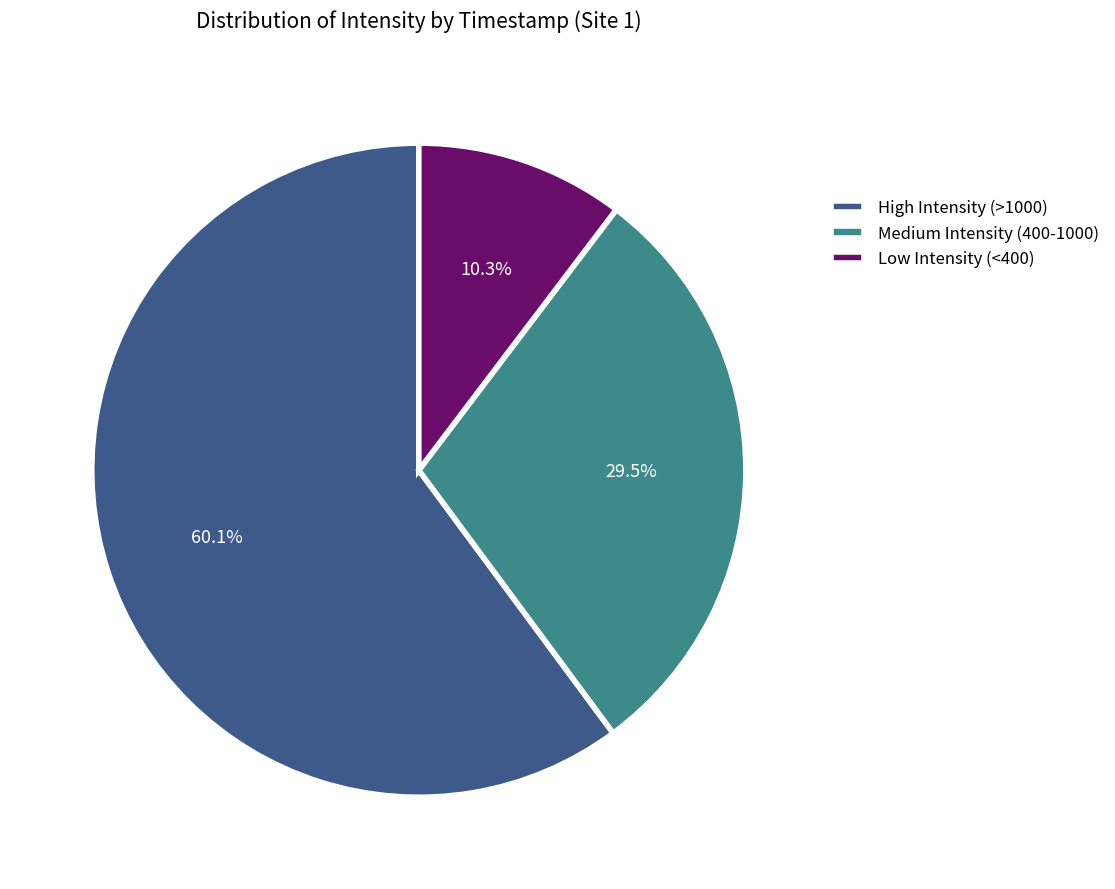

Combined, what portion of the pie is High Intensity (>1000) and Medium Intensity (400-1000)?

89.7%